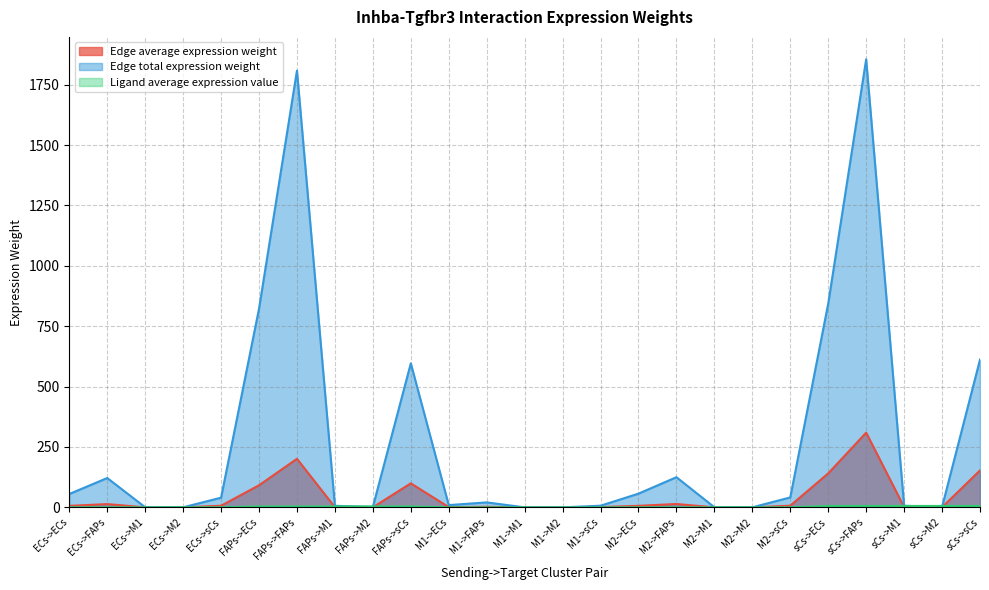

At which label does Edge total expression weight first exceed 20?

ECs->ECs